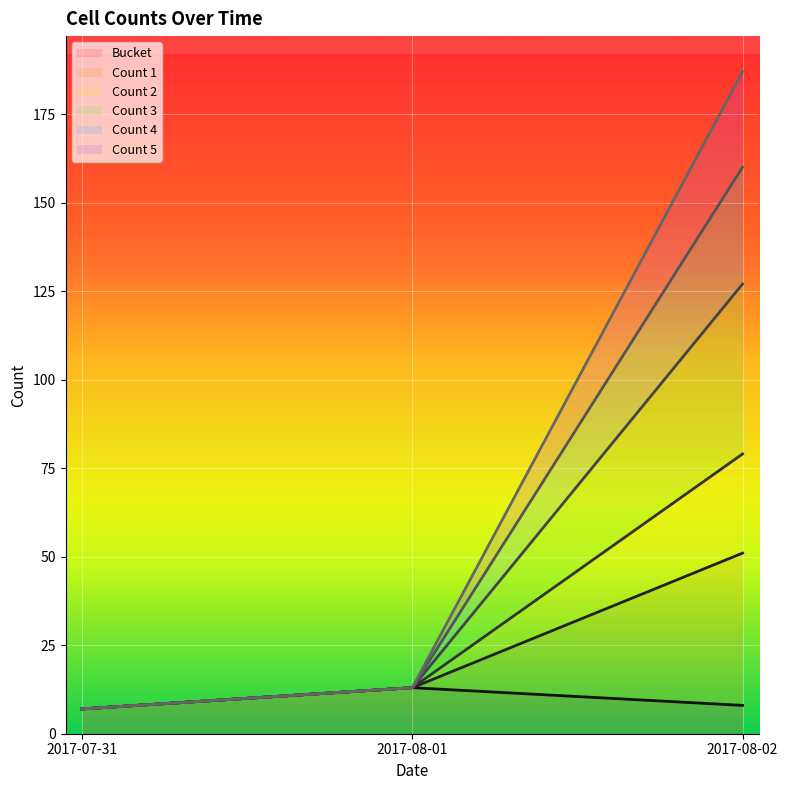

True or false: Count 1 has a value of 7 at 2017-07-31.

True